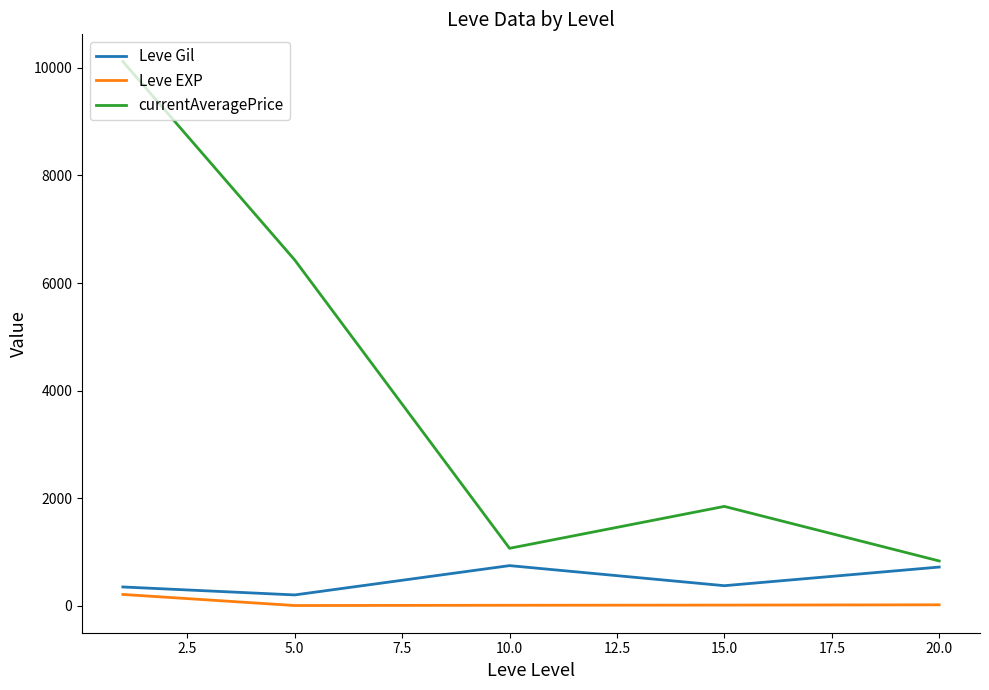

What is the difference between the maximum and second lowest values in the Leve EXP series?

201.2